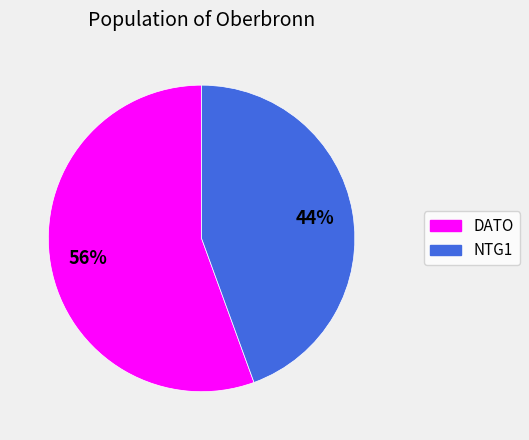

To the nearest percent, what percentage of the pie is NTG1?

44%